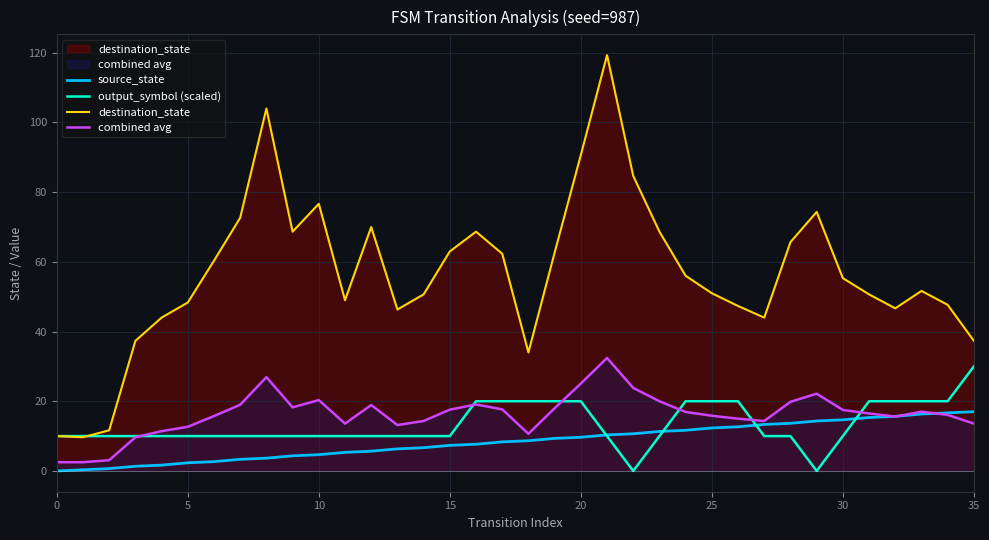

Which series has the largest total across all categories?

destination_state